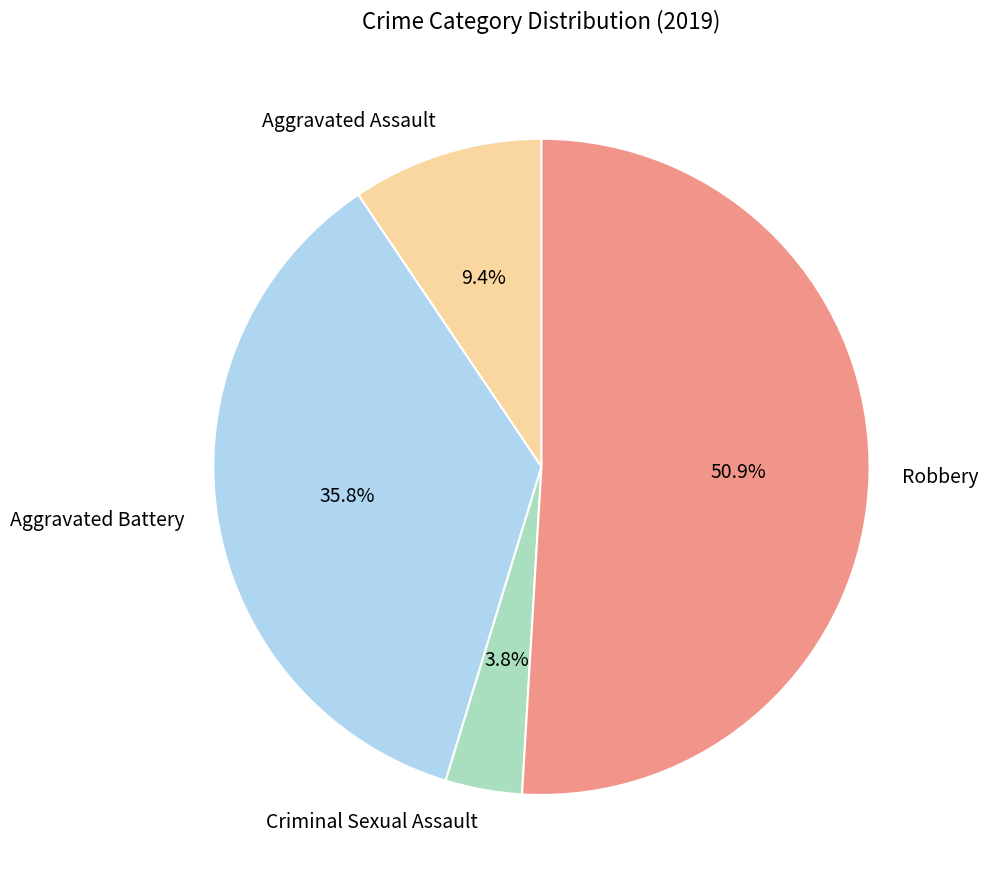

Which slice is the largest?

Robbery